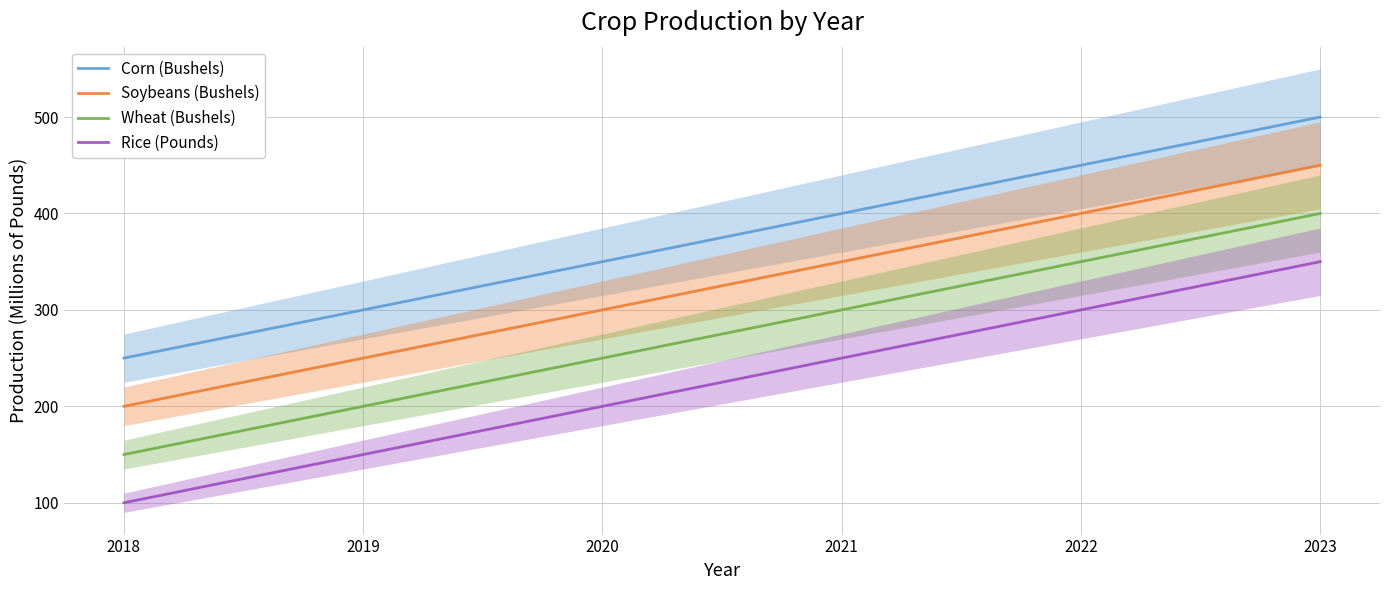

At which category does the chart reach its peak across all series?

2023